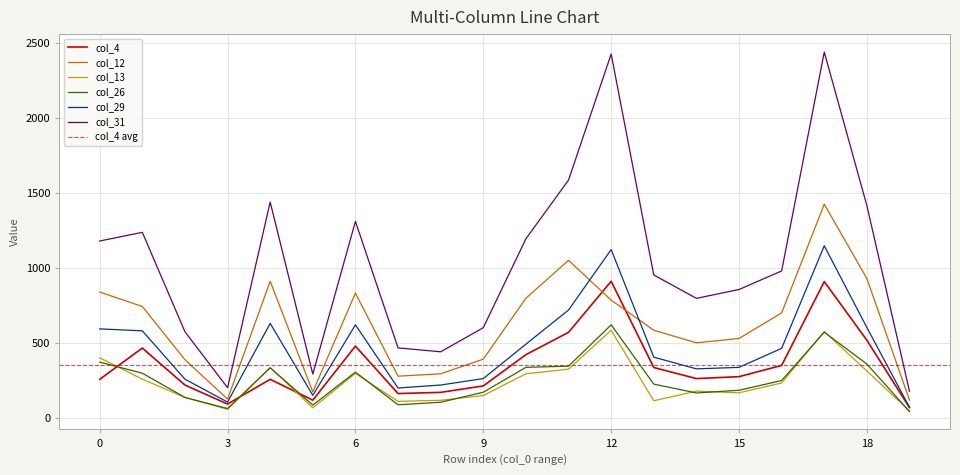

What is the average value of the col_31 series?

1029